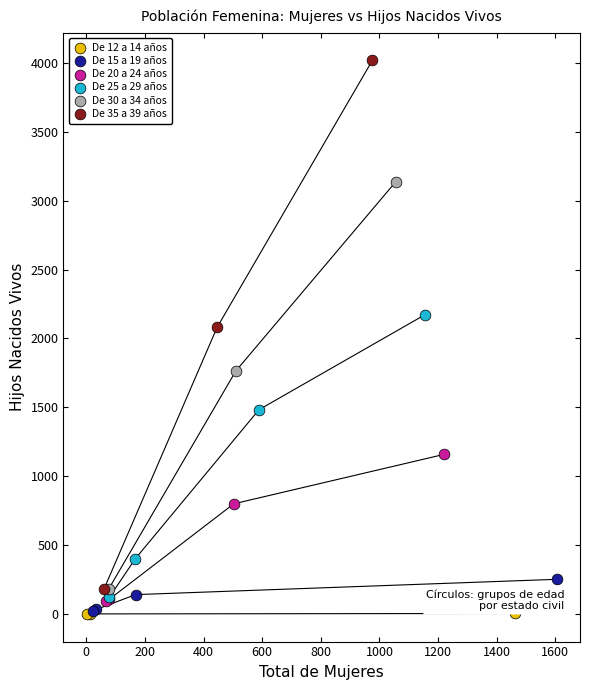

Which series has the widest spread of Y values?

De 35 a 39 años